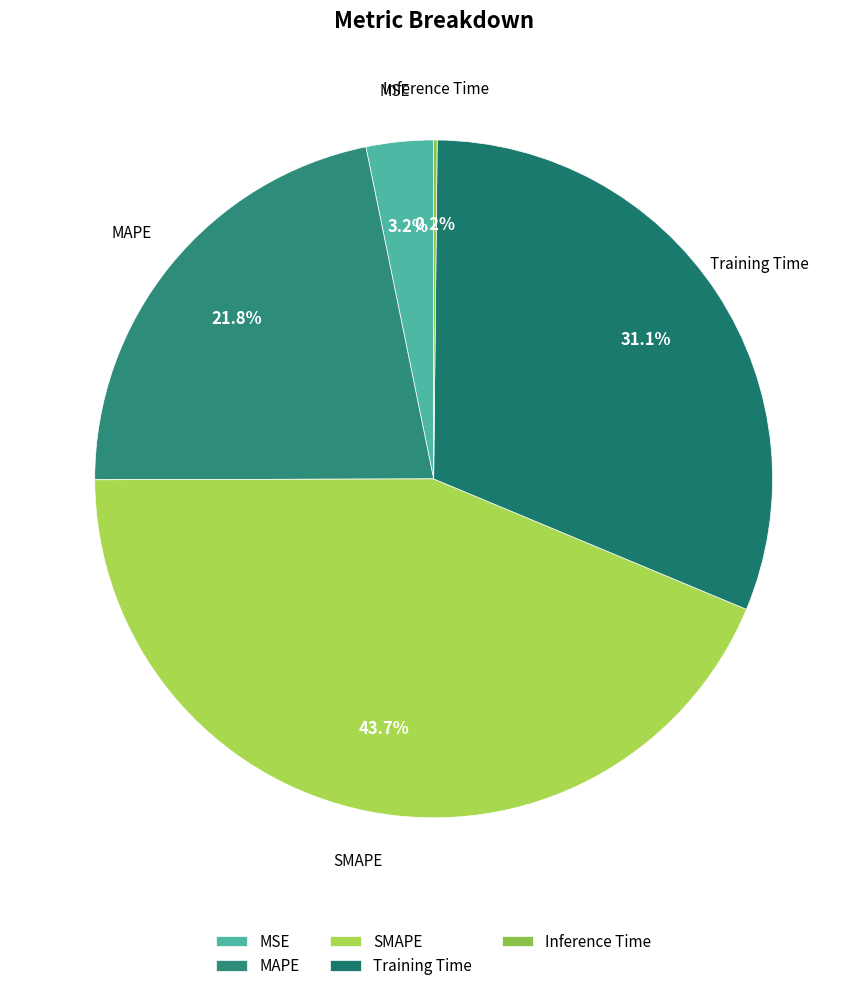

What is the largest slice in the pie chart?

SMAPE